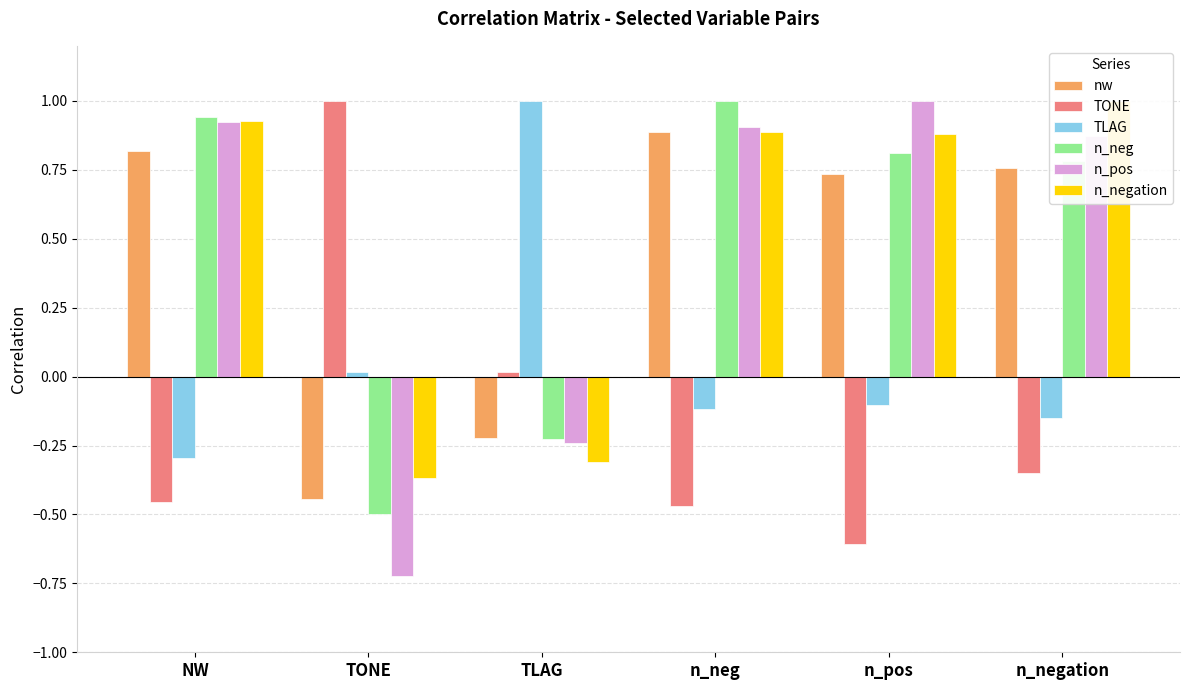

What is the difference between the TLAG values at TONE and n_neg?

0.1